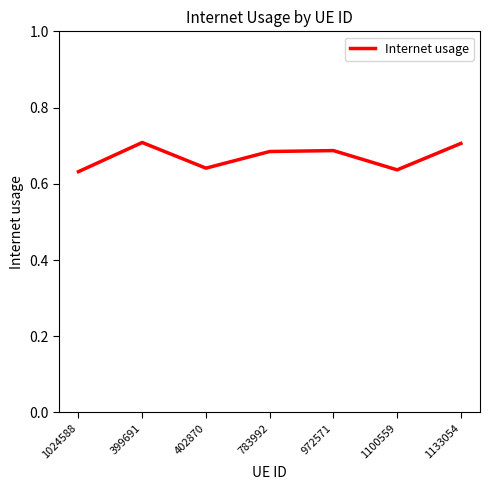

How many values are between 0 and 1?

7